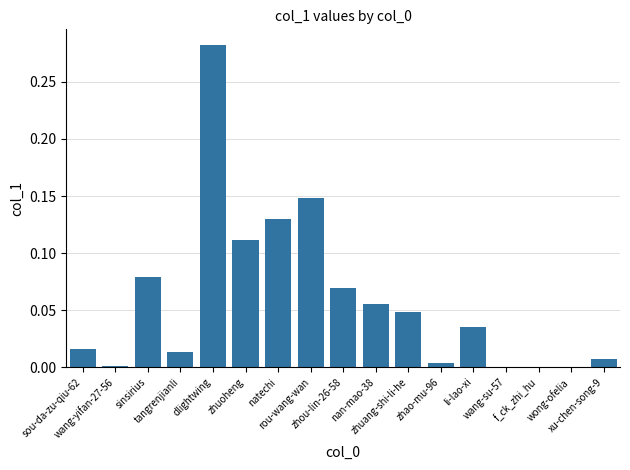

What is the sum of all values?

1.0